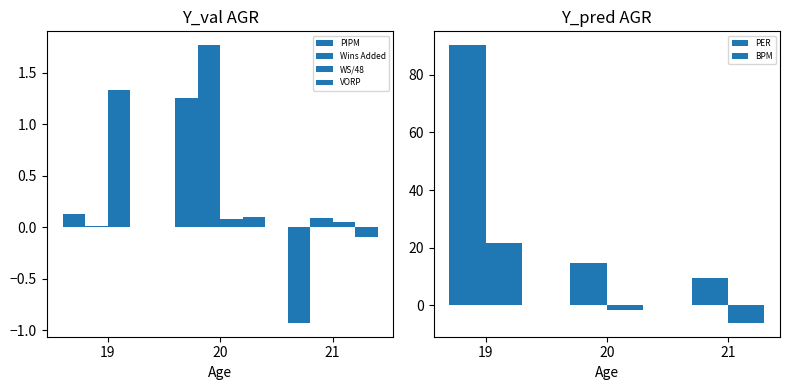

The value of BPM at 20 is -0.4. True or false?

False